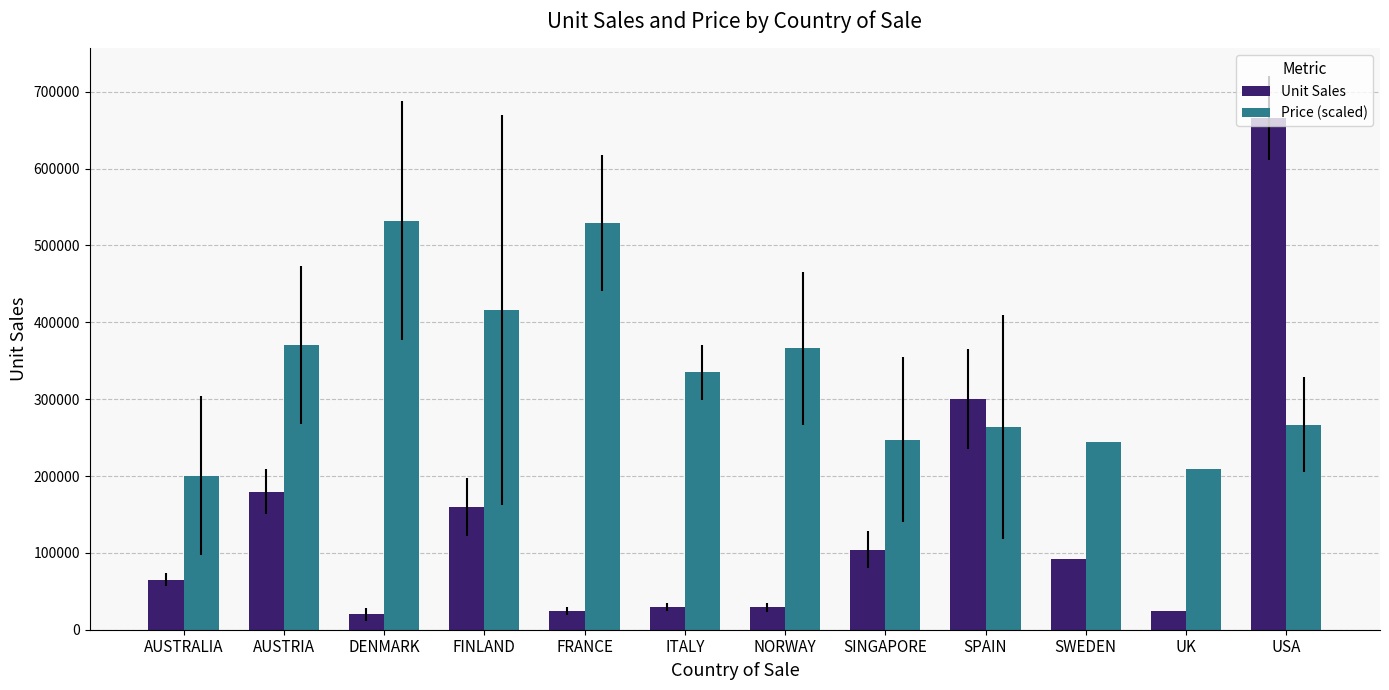

What is the total value across all series at UK?

234250.9